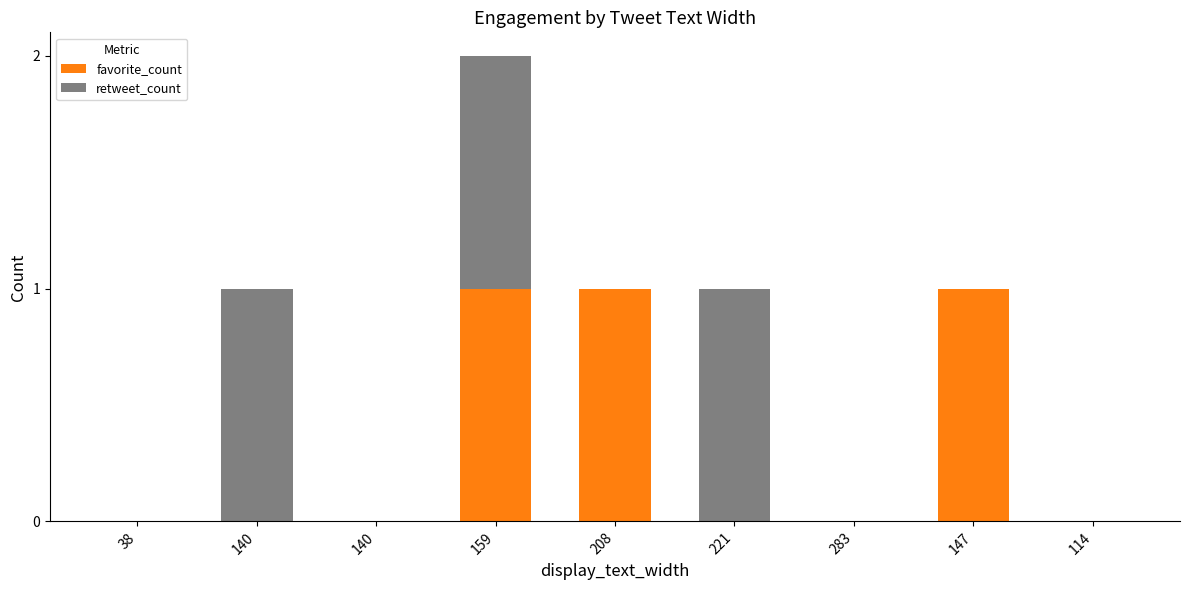

How many data points does each series have?

9